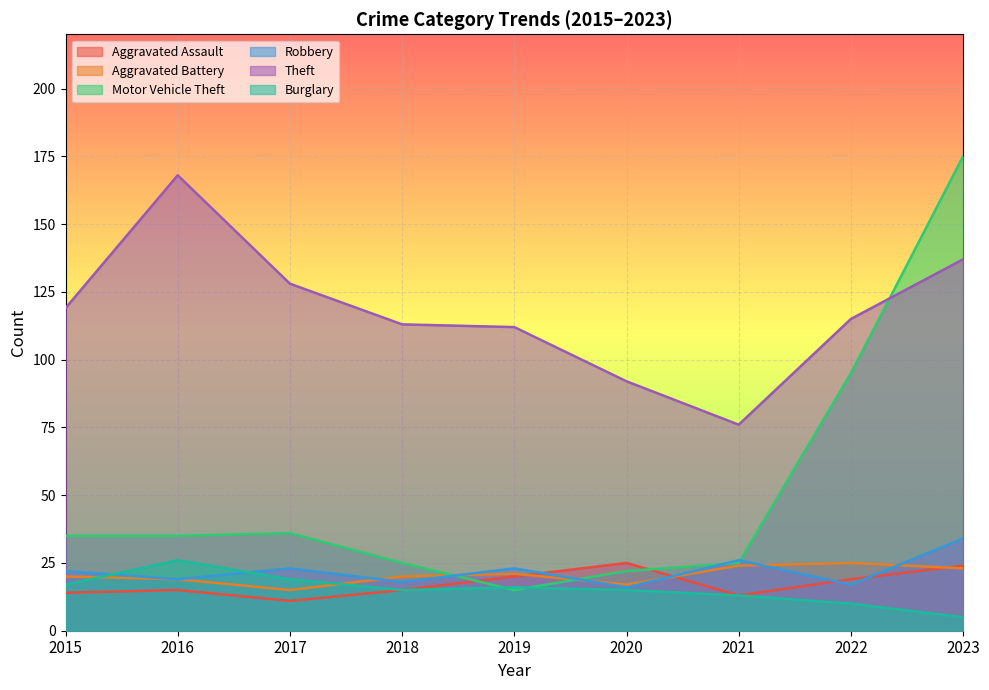

Which category has the lowest value across all series?

2023